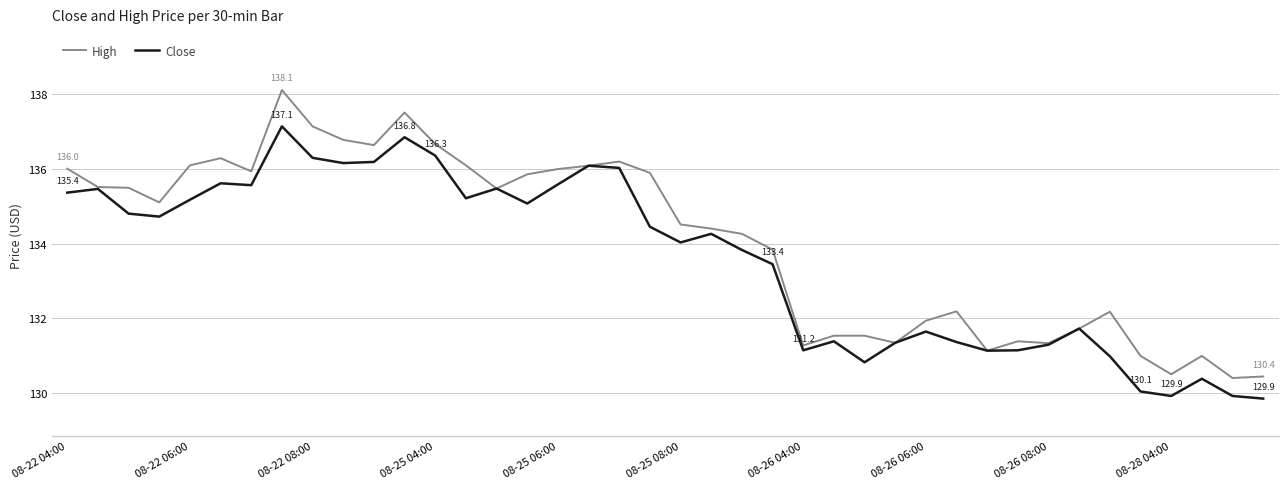

Rank the series by their average value, from highest to lowest.

High, Close